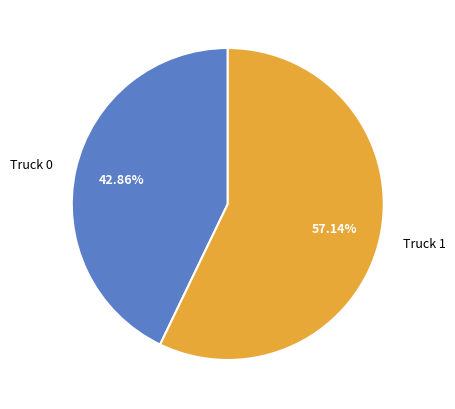

Which slice represents more than half of the pie?

Truck 1